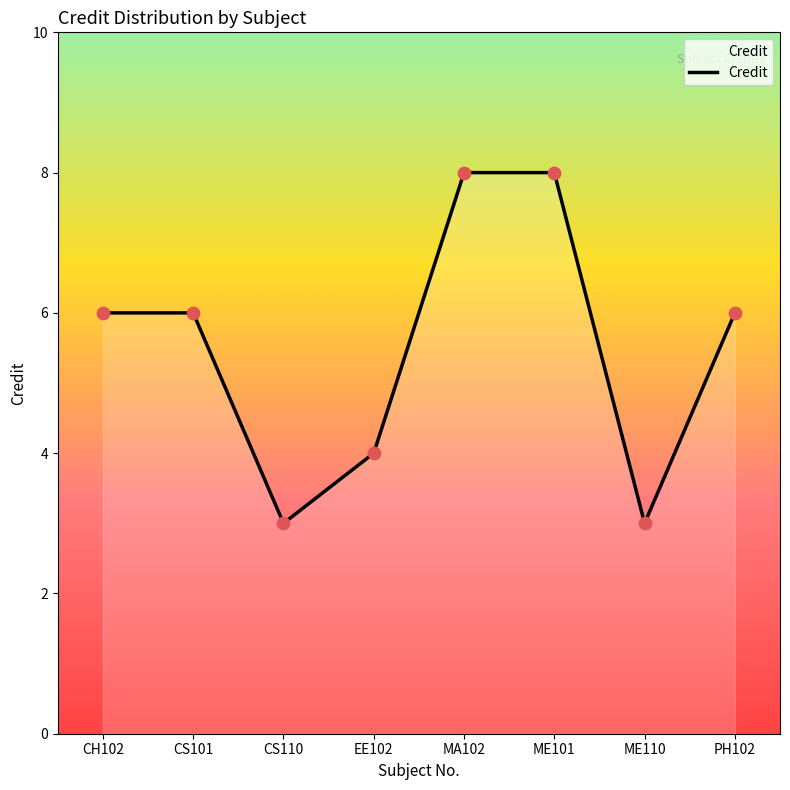

What is the ratio of the value at PH102 to the value at EE102?

1.5